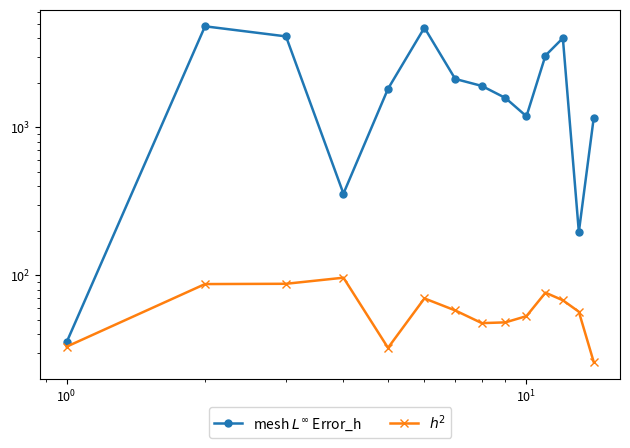

How many interior local valleys does the mesh $L^{\infty}$ Error_h series have?

3